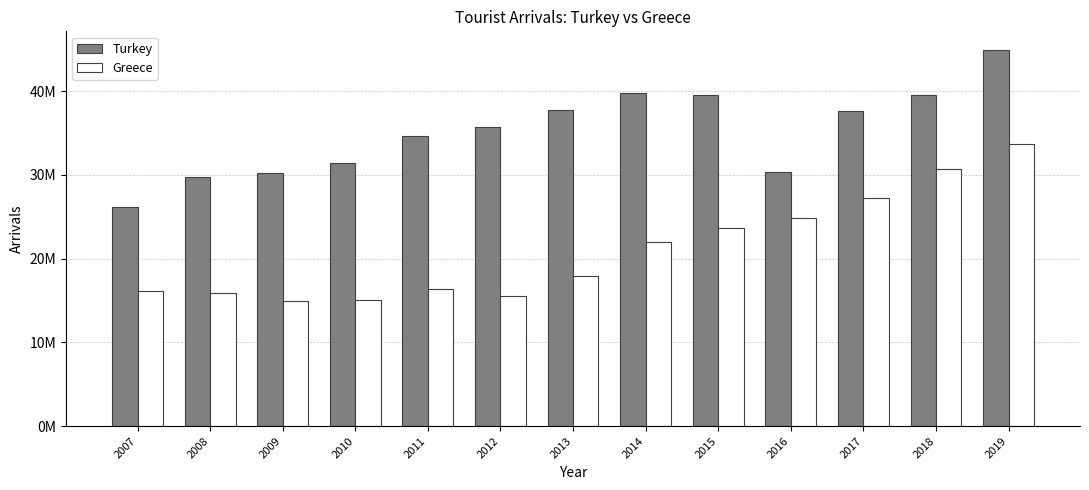

What are all the series names shown in the legend?

Turkey, Greece